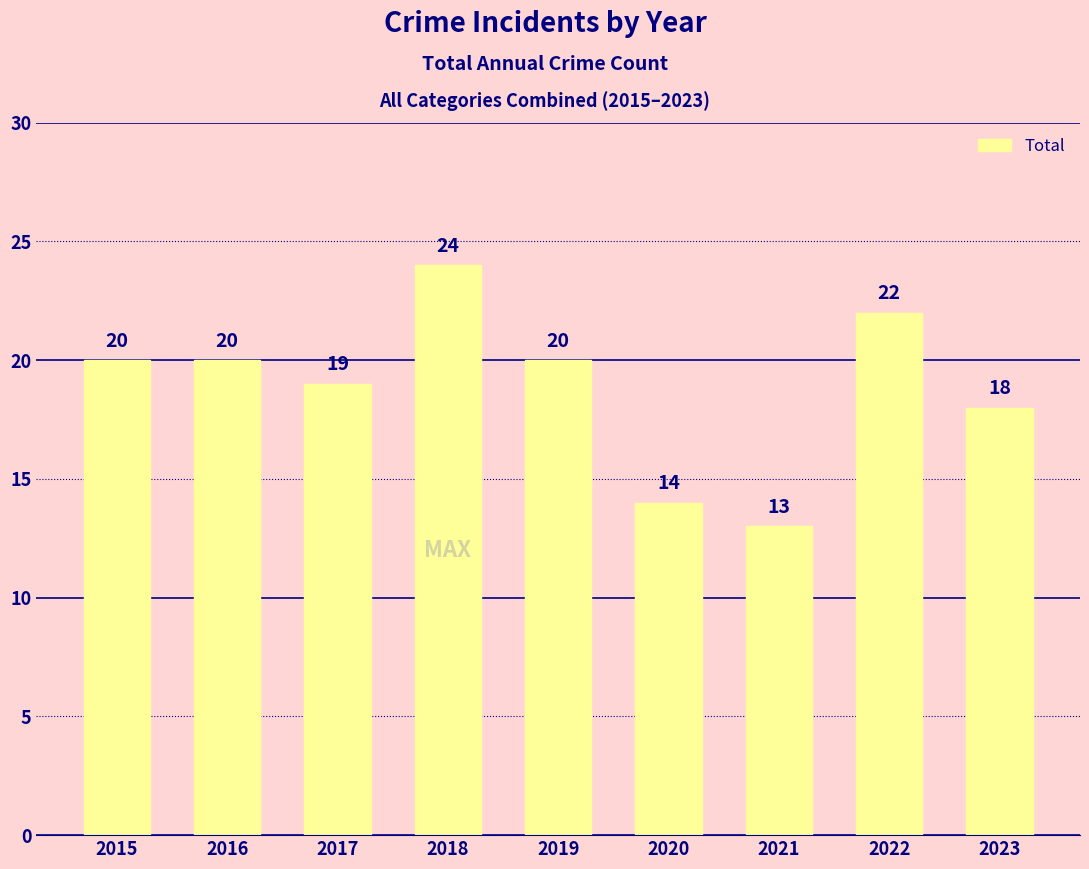

What is the difference between the maximum and second lowest values?

10